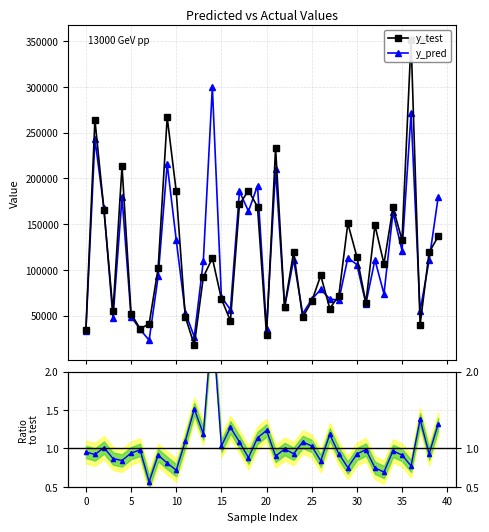

What is the maximum value for y_pred?

300032.3